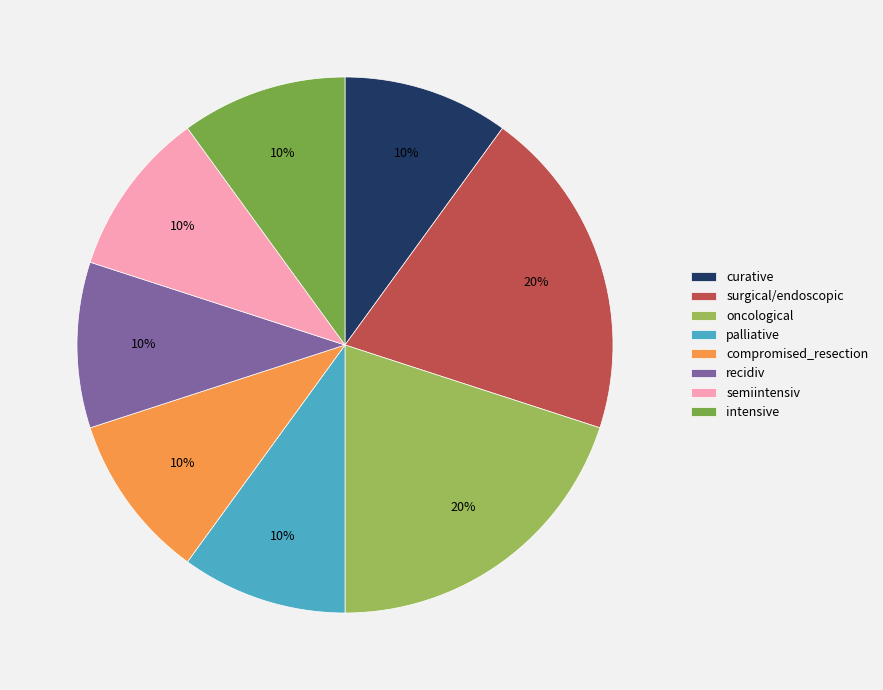

Is it true that curative is 4% of the pie?

False